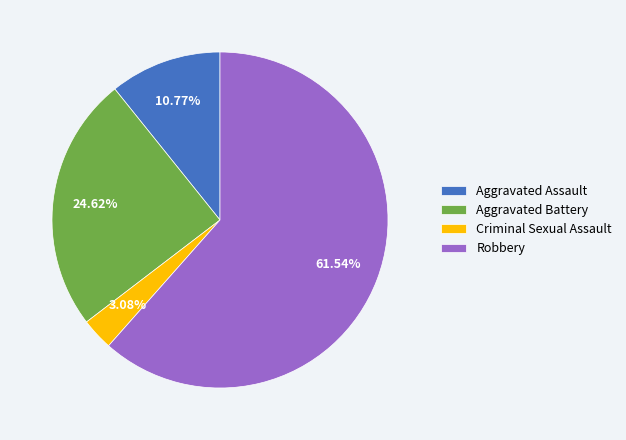

Count the number of slices in the pie.

4